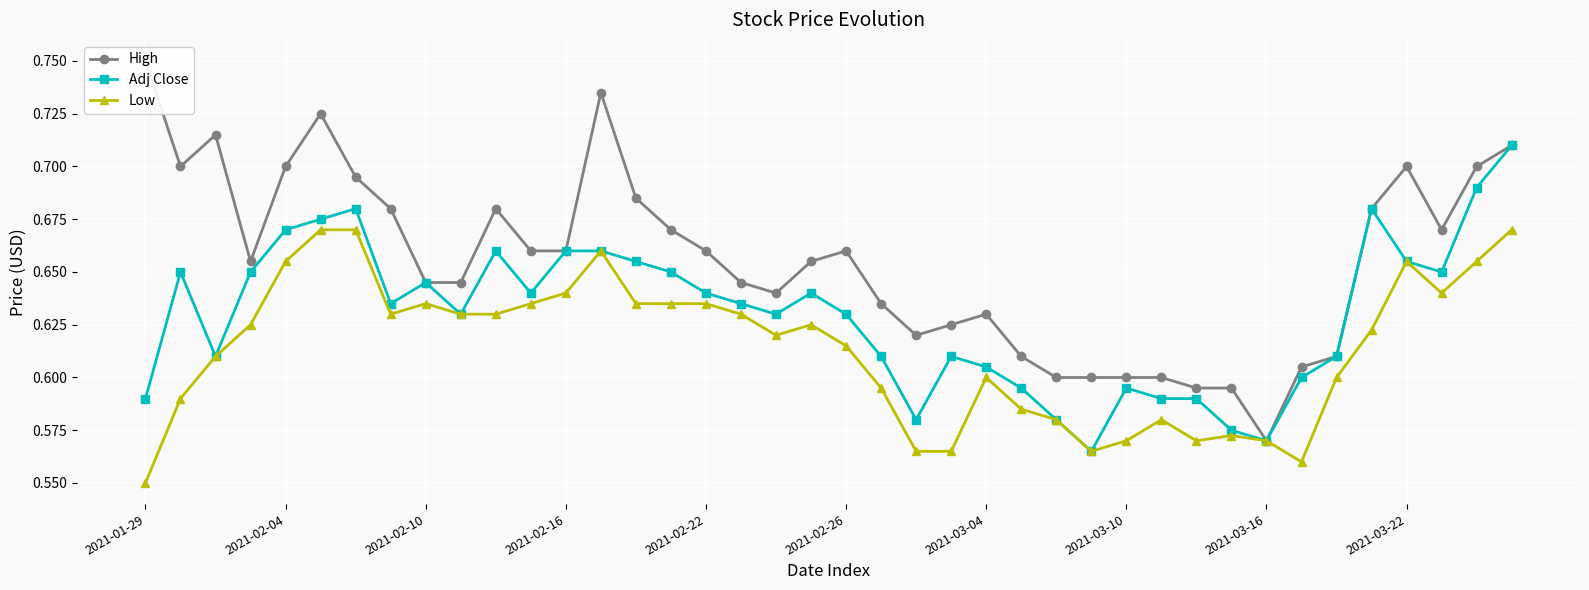

True or false: High and Adj Close intersect in this chart.

False